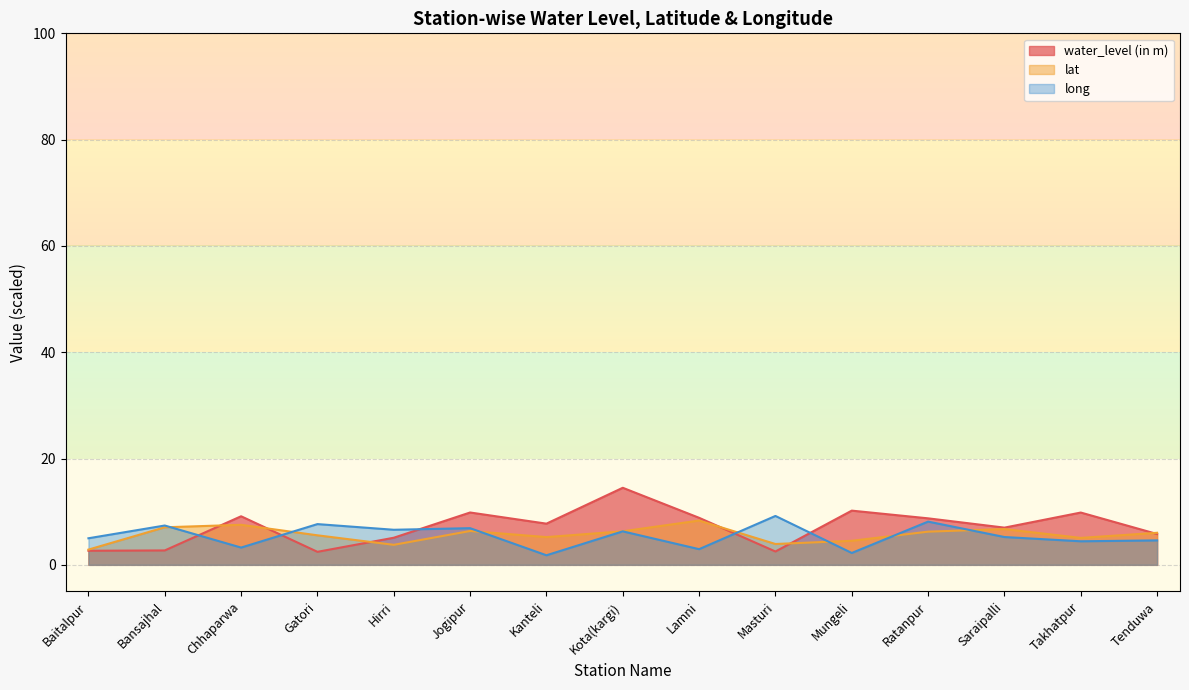

In water_level (in m), how many points are higher than both neighbors (excluding endpoints)?

5